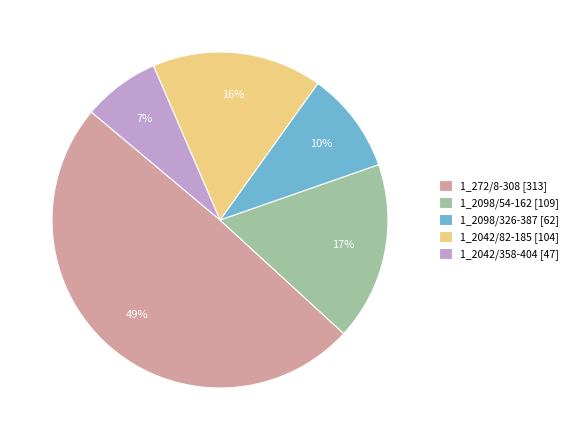

Rank the categories by value from lowest to highest.

1_2042/358-404, 1_2098/326-387, 1_2042/82-185, 1_2098/54-162, 1_272/8-308